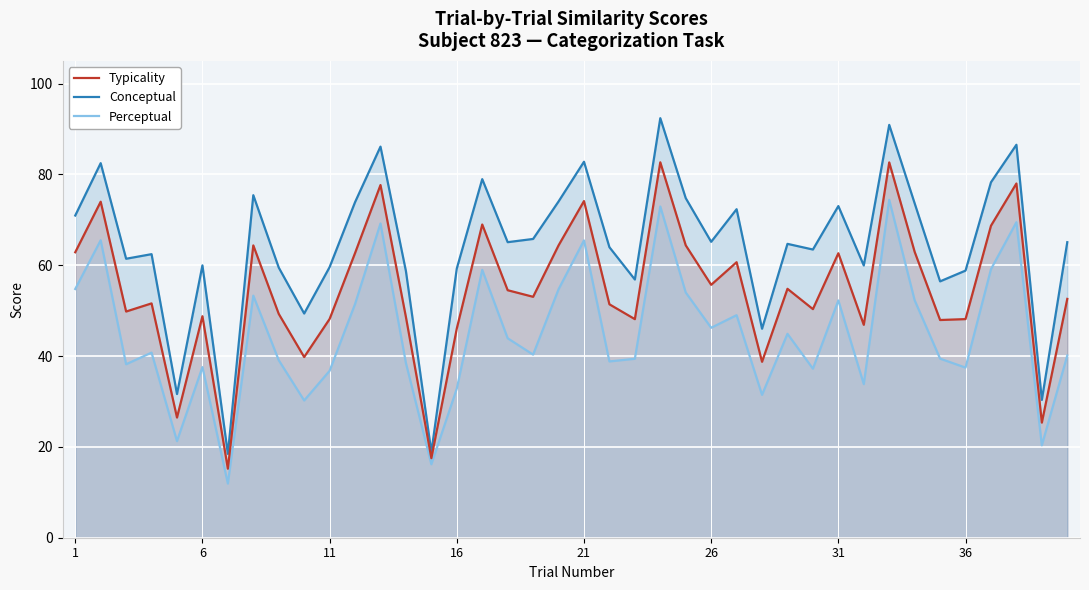

Rank the series by their average value, from lowest to highest.

Perceptual, Typicality, Conceptual